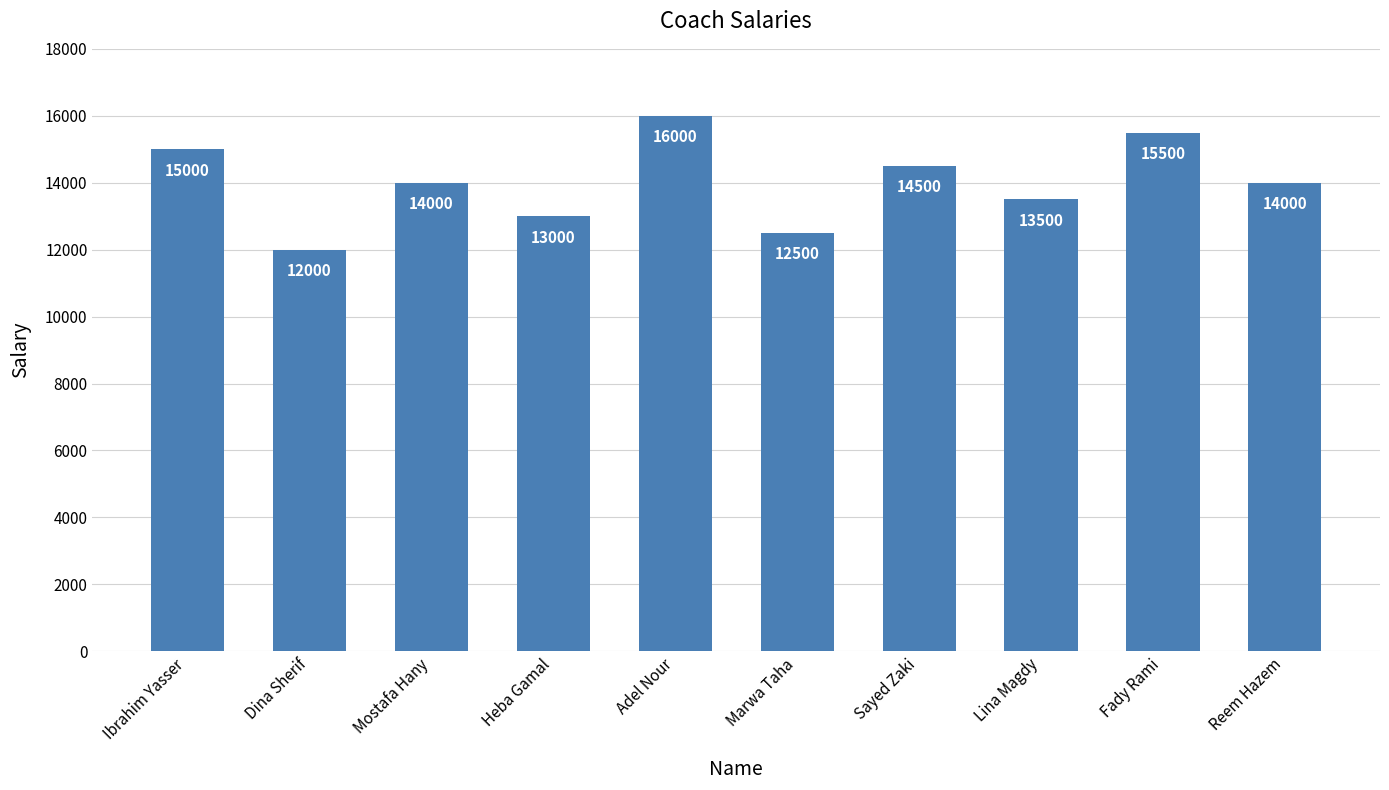

Which label corresponds to the largest value in the chart?

Adel Nour